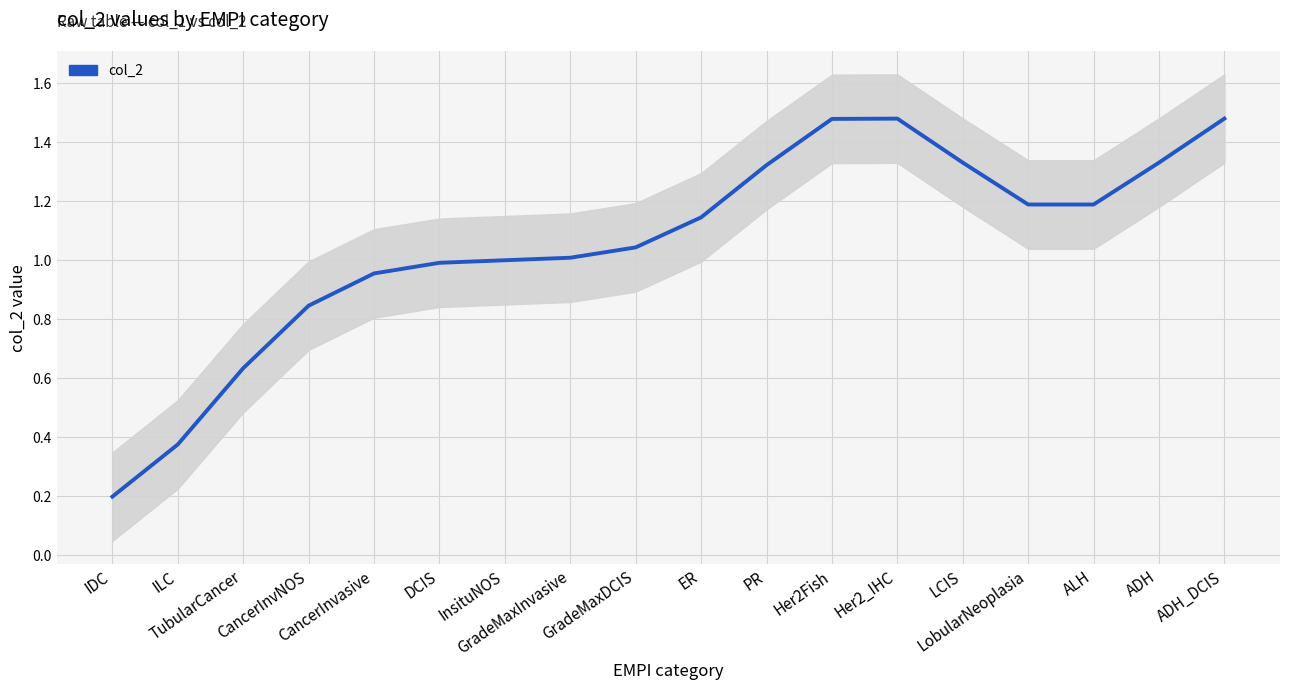

Reading left to right, extract all data points from this chart.

0.2	0.4	0.6	0.8	1.0	1.0	1.0	1.0	1.0	1.1	1.3	1.5	1.5	1.3	1.2	1.2	1.3	1.5